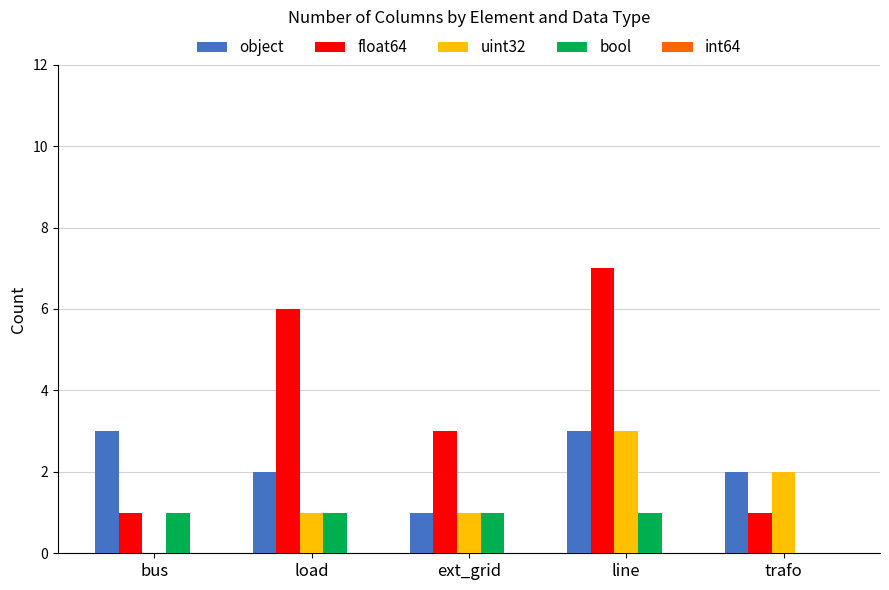

What is the highest value of the bool series?

1